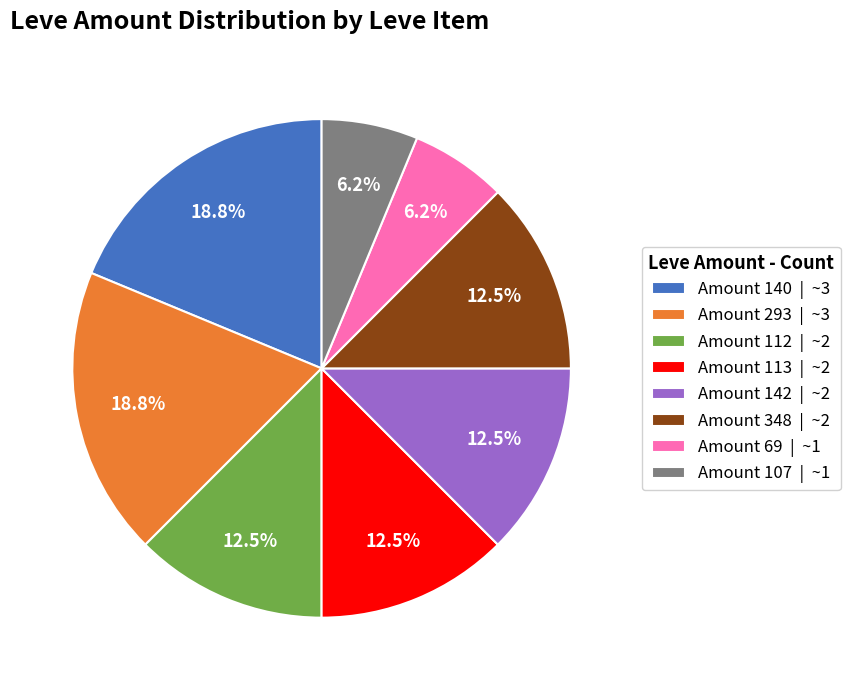

Does any single category account for the majority?

No